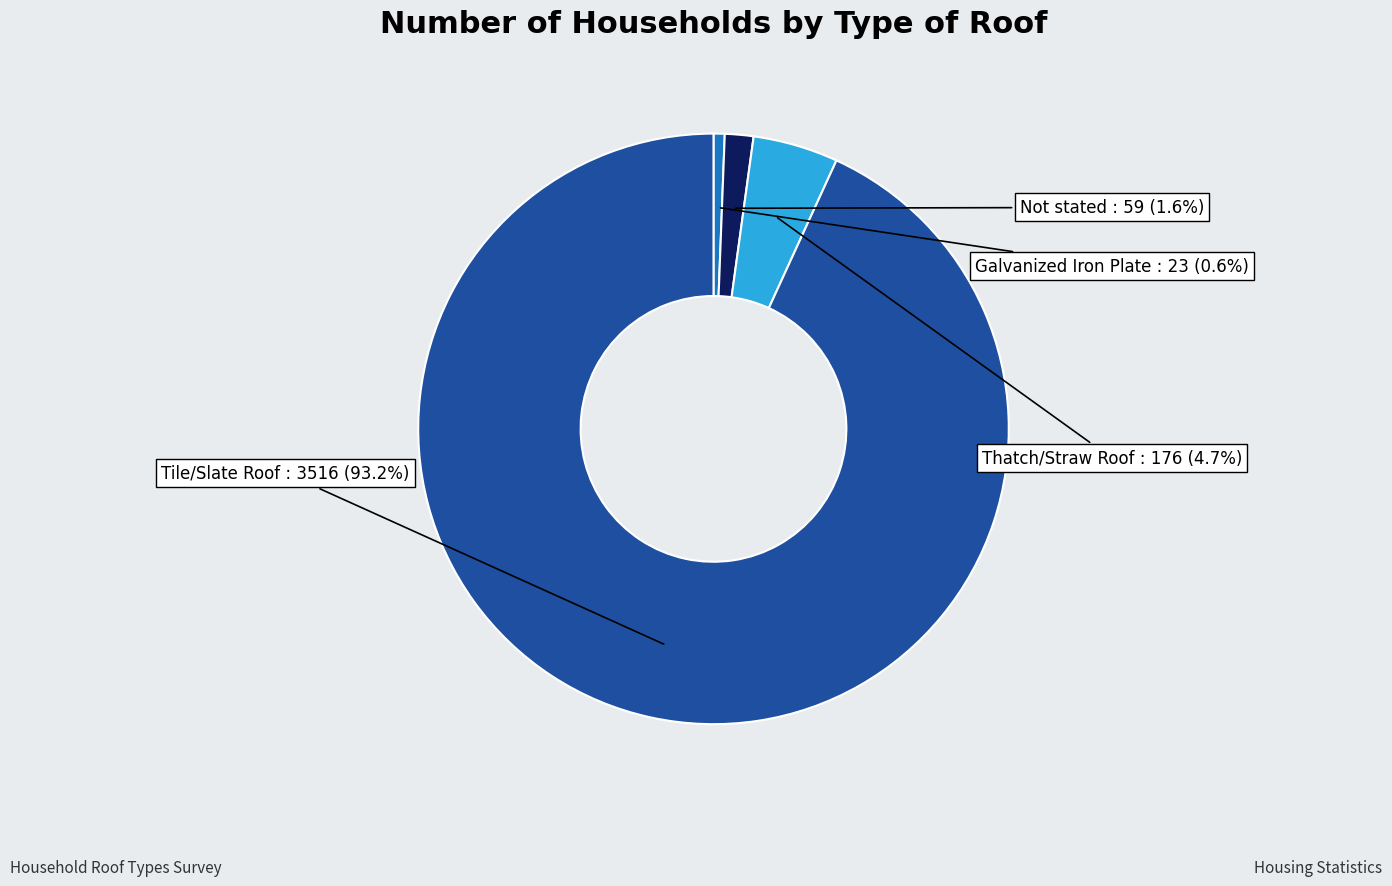

Between Tile/Slate Roof and Thatch/Straw Roof, which is larger?

Tile/Slate Roof